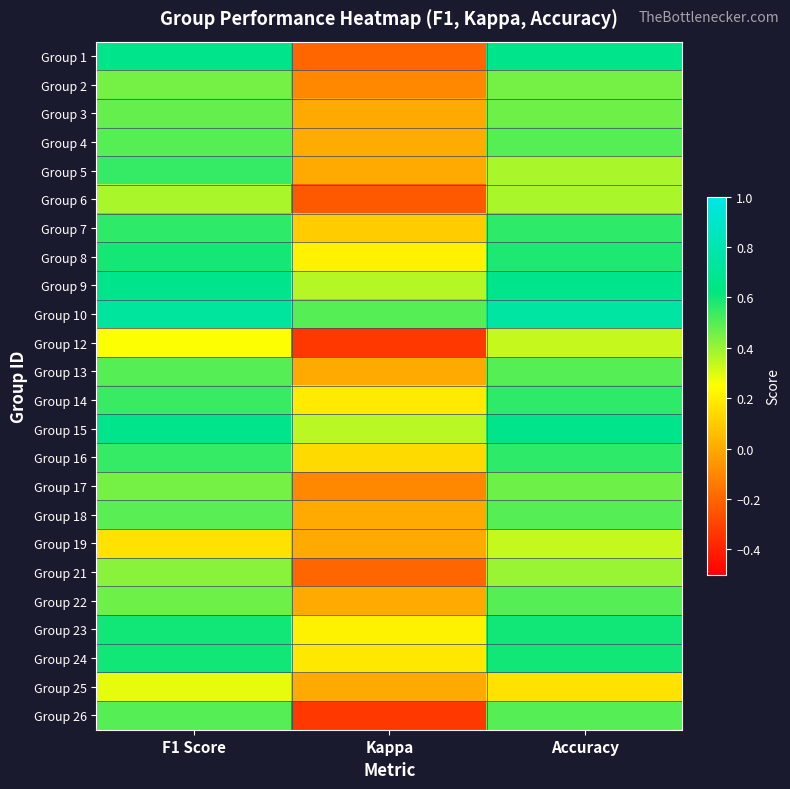

What is the maximum value shown in the chart?

0.8